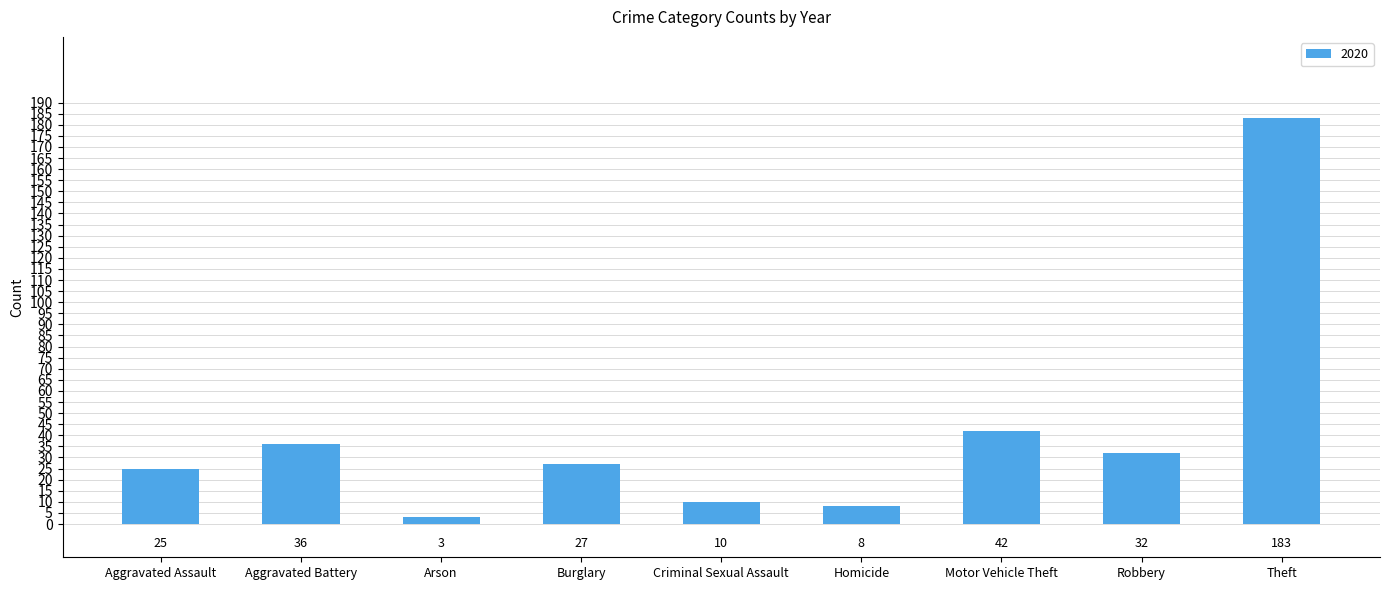

Which has a higher value, Theft or Aggravated Assault?

Theft